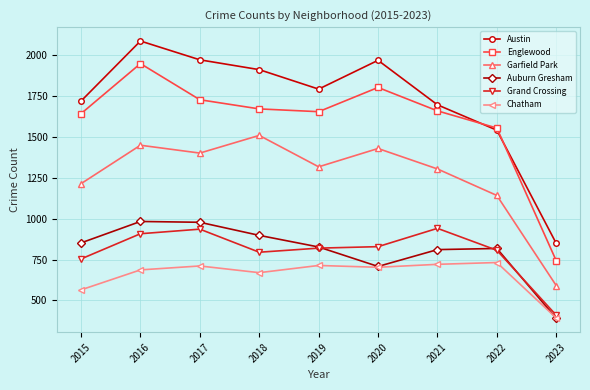

True or false: Auburn Gresham has more than 2 points higher than both neighbors.

False